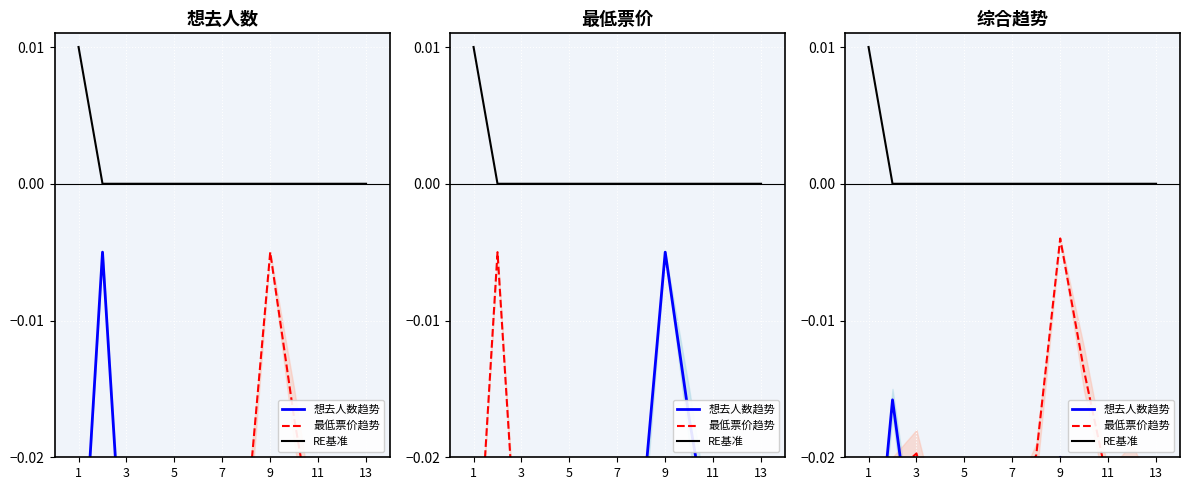

Which series has the widest spread of values?

最低票价趋势